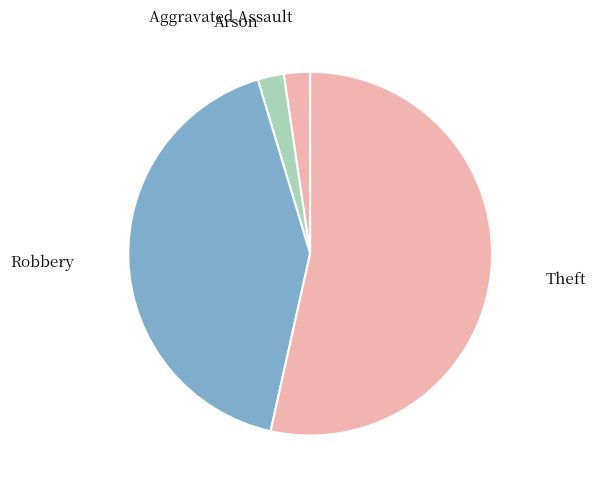

How many slices are in this pie chart?

4